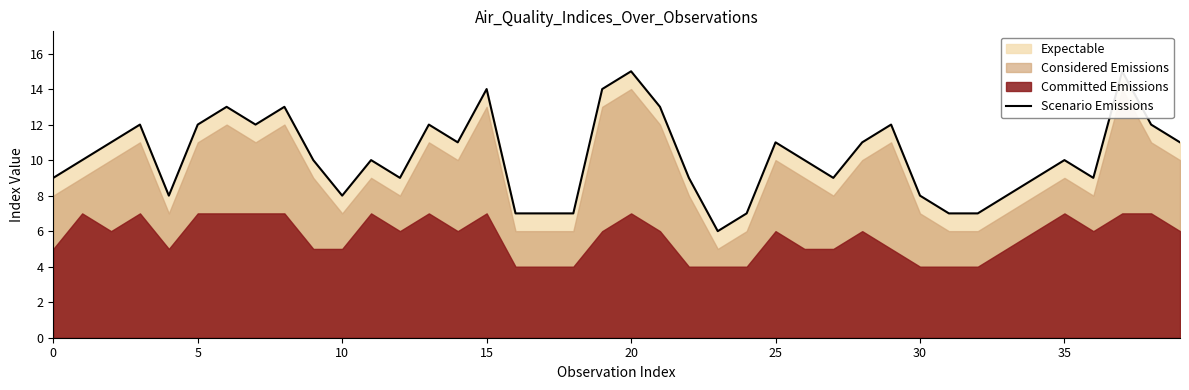

Which label corresponds to the smallest value in the chart?

23